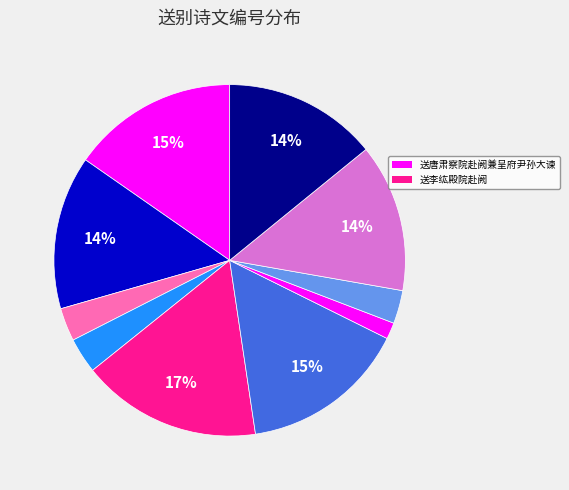

How many slices are in this pie chart?

10